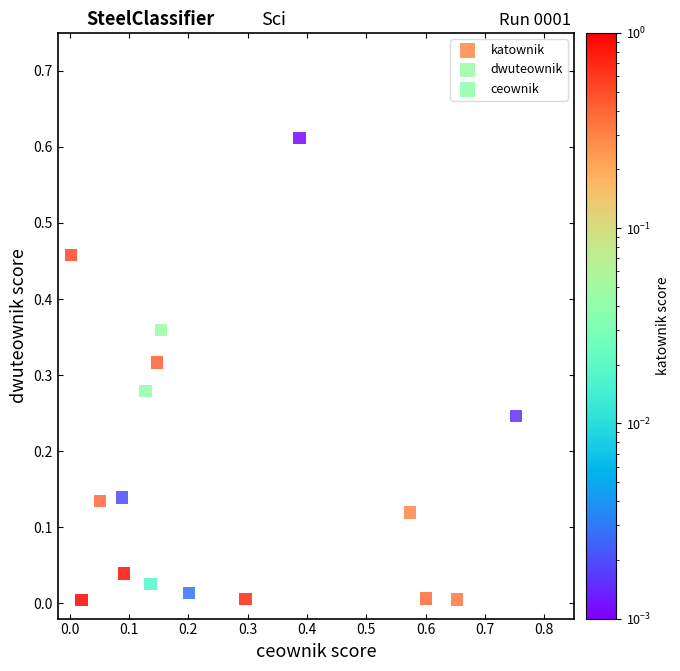

Which series reaches the maximum Y coordinate?

ceownik